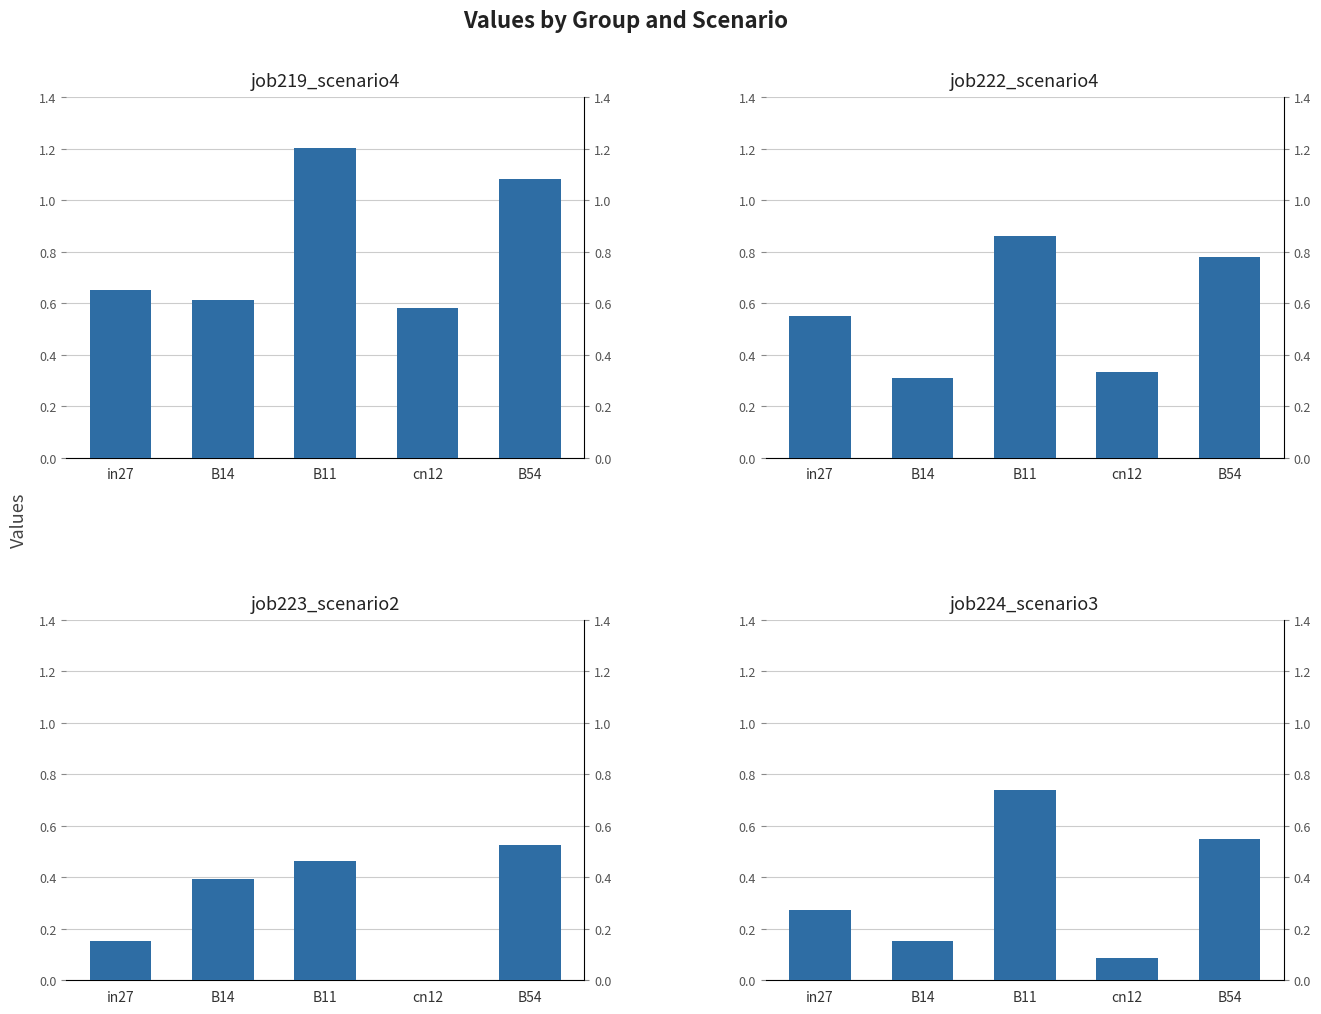

What is the label of the 1st bar from the right?

B54